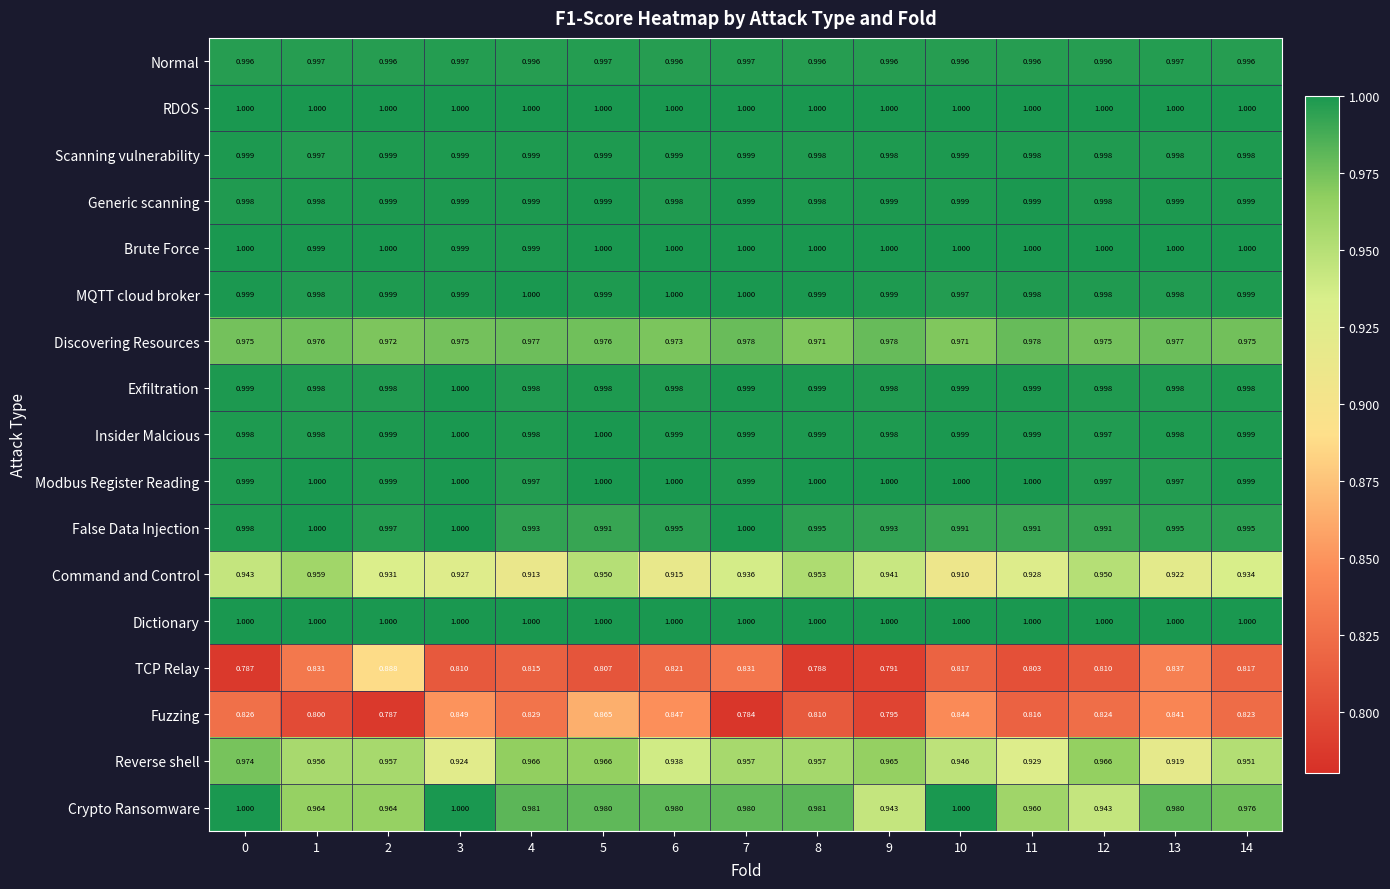

Count the number of data series in this chart.

17